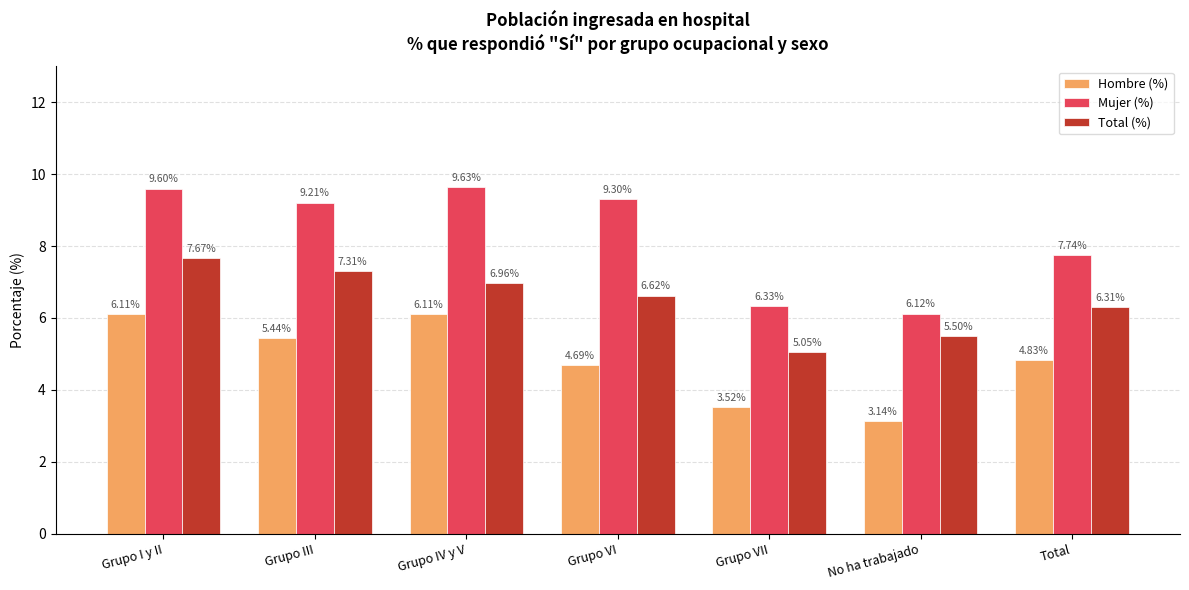

Which category has the lowest value in the Hombre (%) series?

No ha trabajado